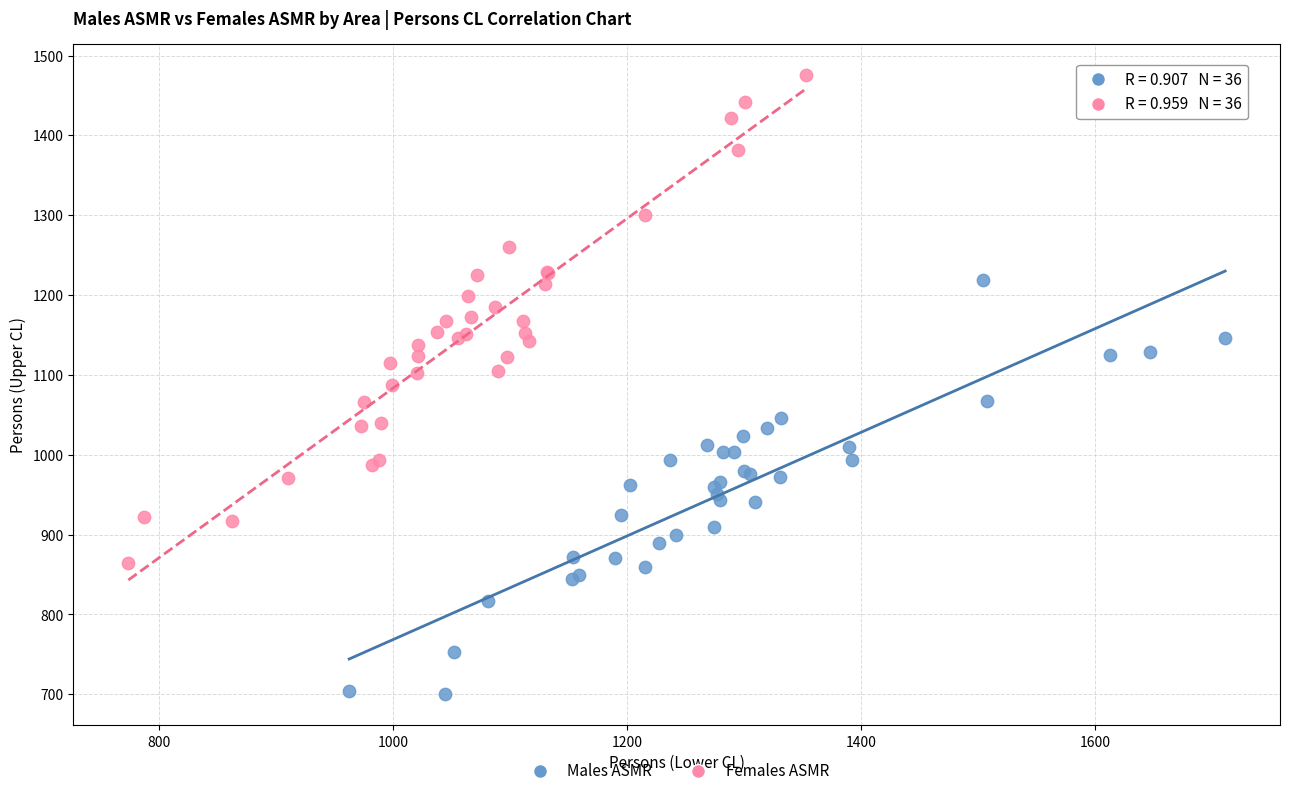

Which series reaches the minimum Y coordinate?

Males ASMR